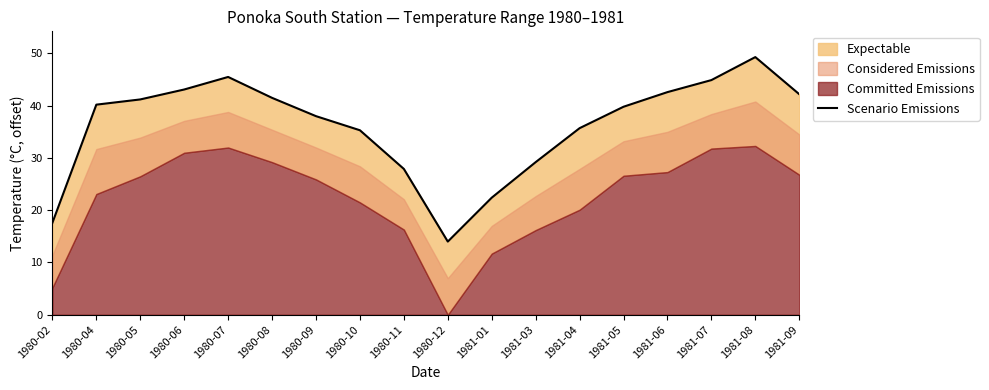

The chart shows a value of 22.4 at 1981-01. True or false?

True